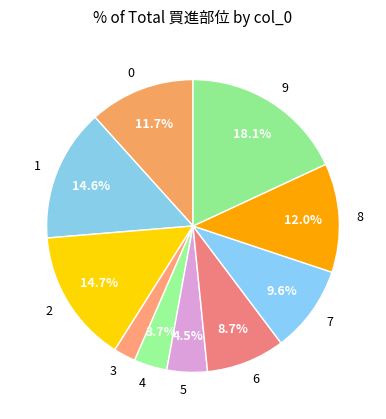

To the nearest percent, what percentage of the pie is 6?

9%